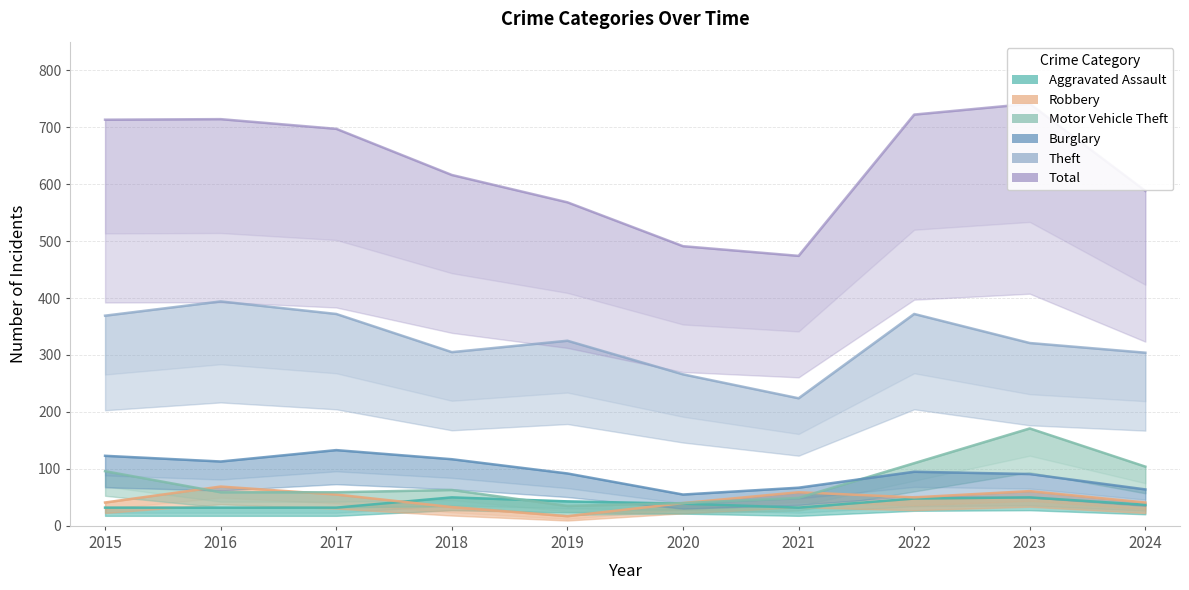

How many lines are shown in the chart?

6